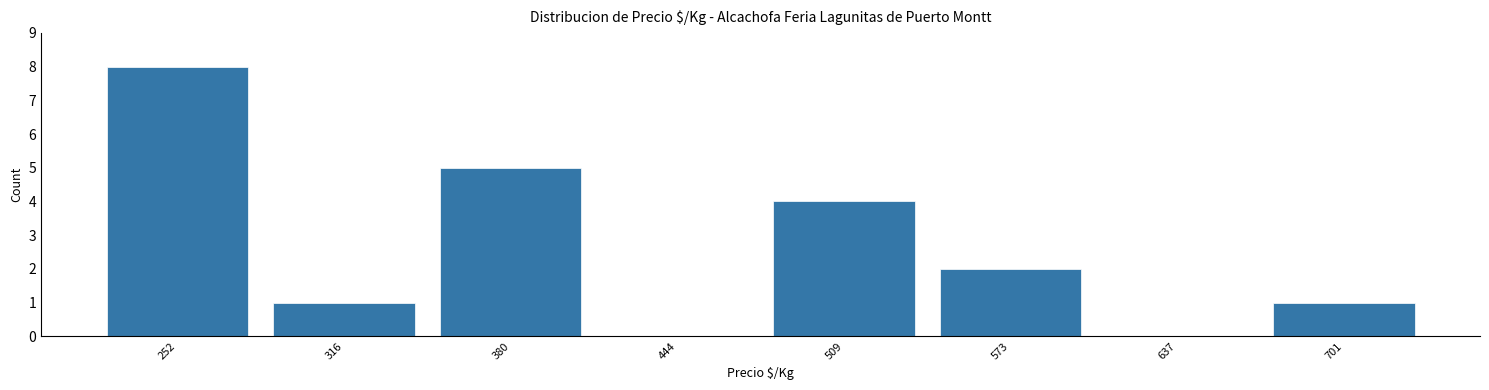

How tall is the bar that spans 540 to 610 on the x-axis? Neither the bar edges nor the heights are printed on the chart, so give them approximately, as read against the axes.

2